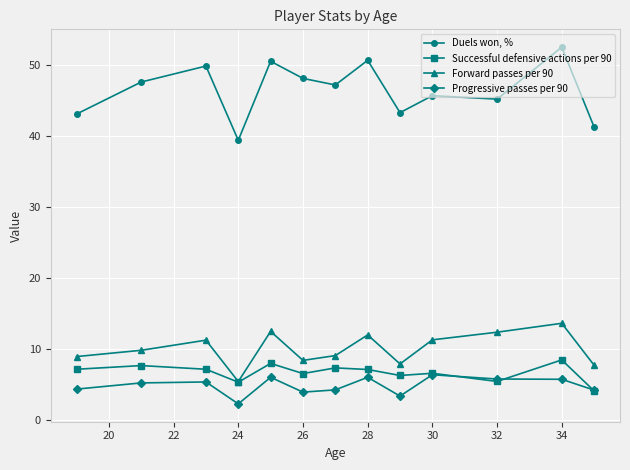

What is the highest value of the Duels won, % series?

52.5